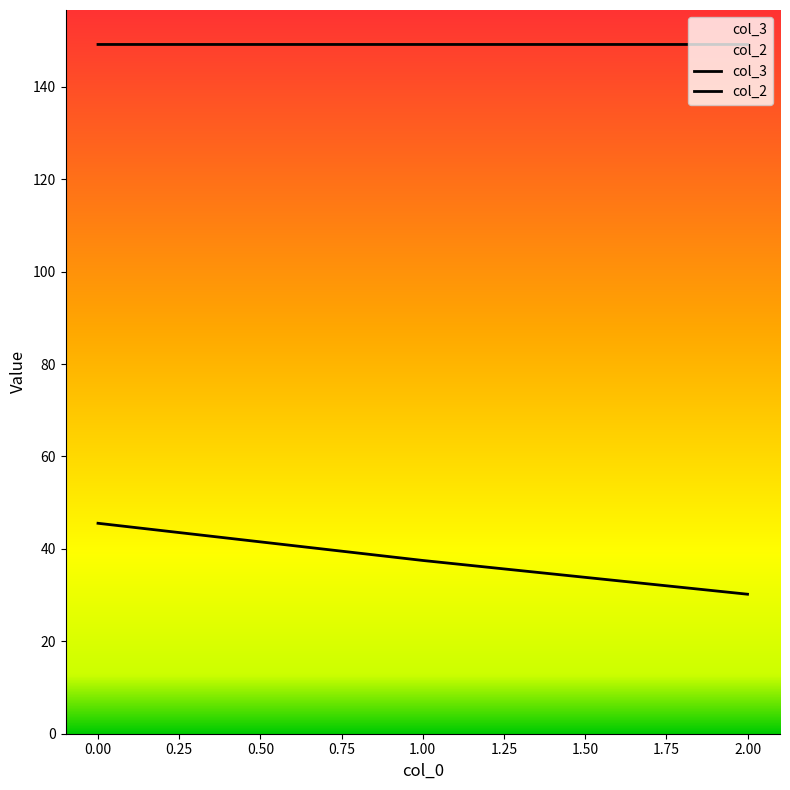

Is it true that col_3 equals 61.7 at 0?

False